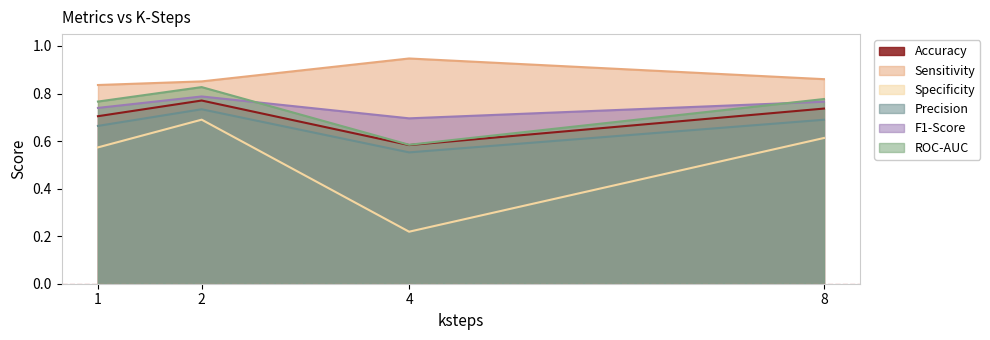

What is the average value of the Accuracy series?

0.7